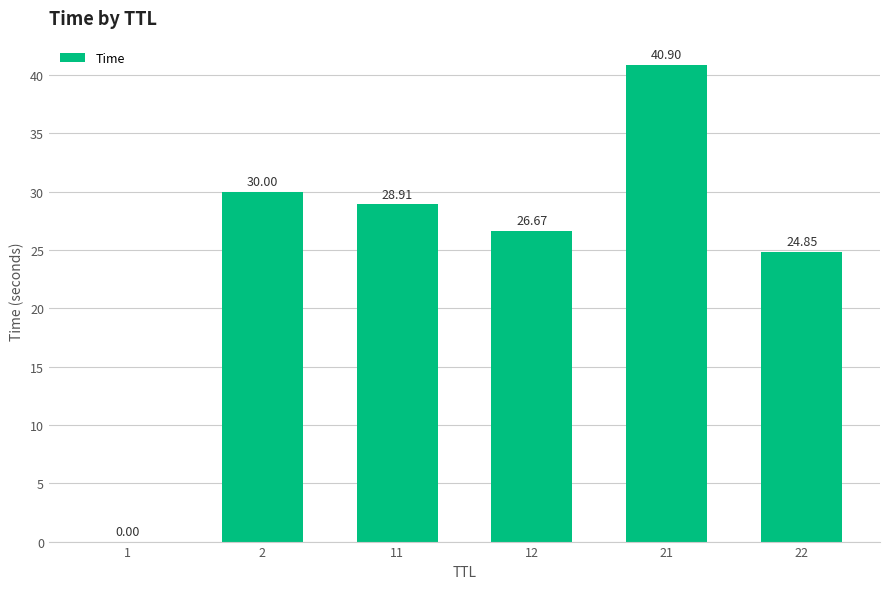

What is the sum of all values?

151.3